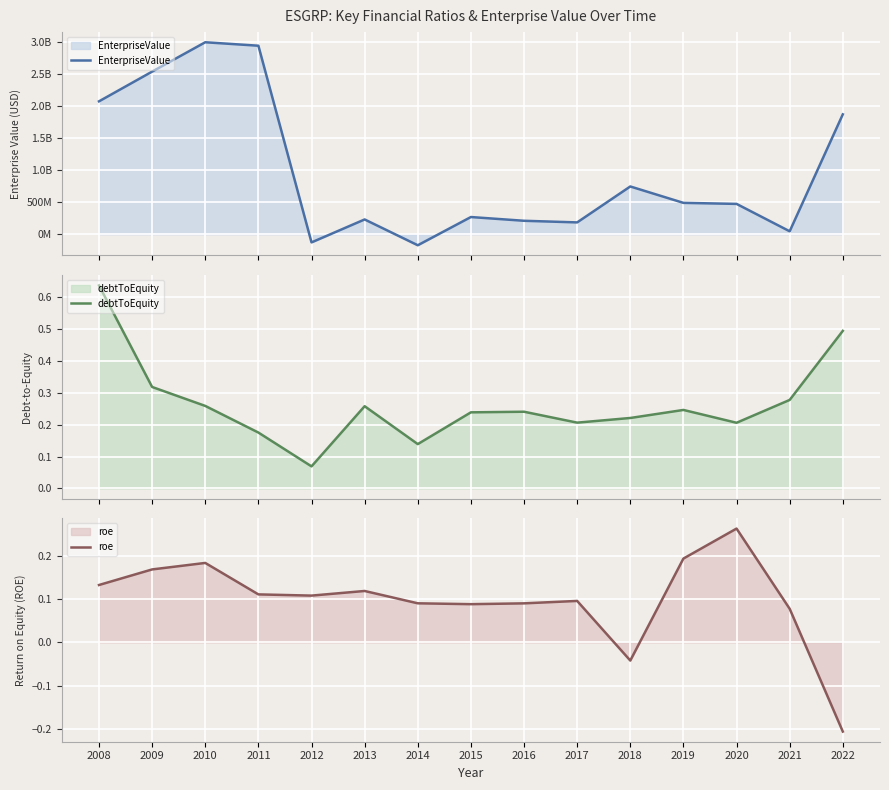

Which series has the largest range (max minus min)?

EnterpriseValue